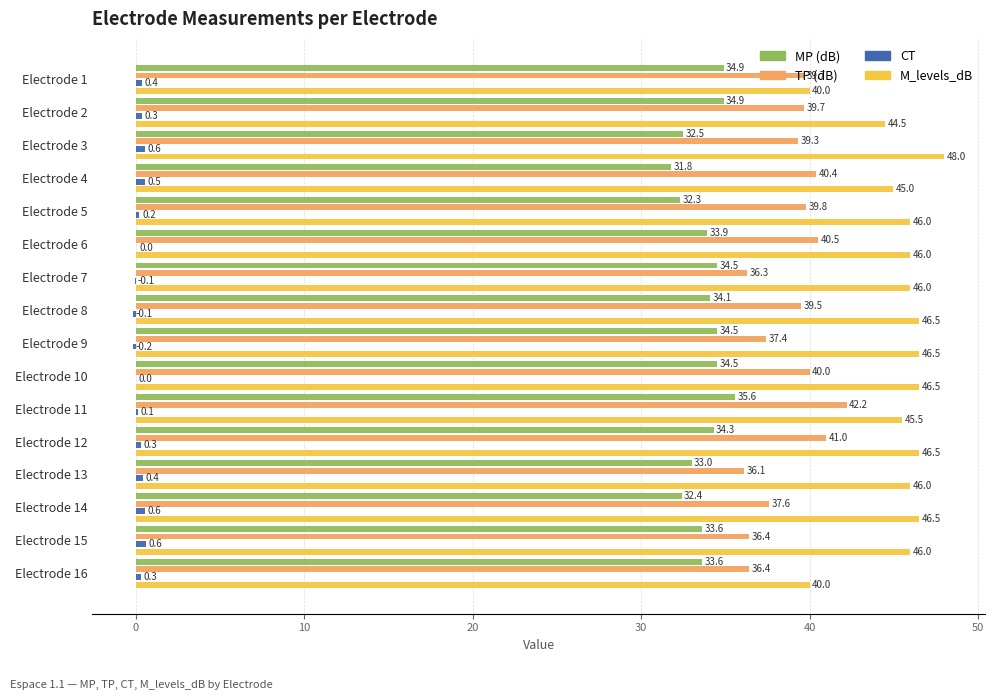

What is the sum of the CT values at Electrode 3 and Electrode 6?

0.6